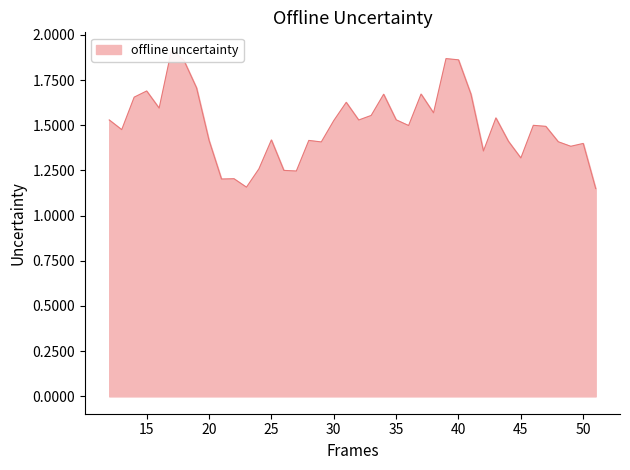

Reading left to right, list all the values displayed in this chart.

12=1.5	13=1.5	14=1.7	15=1.7	16=1.6	17=1.9	18=1.9	19=1.7	20=1.4	21=1.2	22=1.2	23=1.2	24=1.3	25=1.4	26=1.3	27=1.2	28=1.4	29=1.4	30=1.5	31=1.6	32=1.5	33=1.6	34=1.7	35=1.5	36=1.5	37=1.7	38=1.6	39=1.9	40=1.9	41=1.7	42=1.4	43=1.5	44=1.4	45=1.3	46=1.5	47=1.5	48=1.4	49=1.4	50=1.4	51=1.1